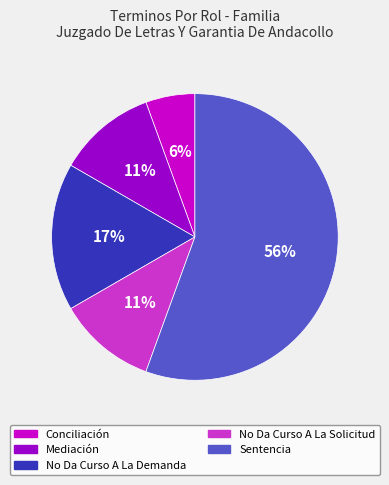

What percentage is the Conciliación slice, to the nearest percent?

6%